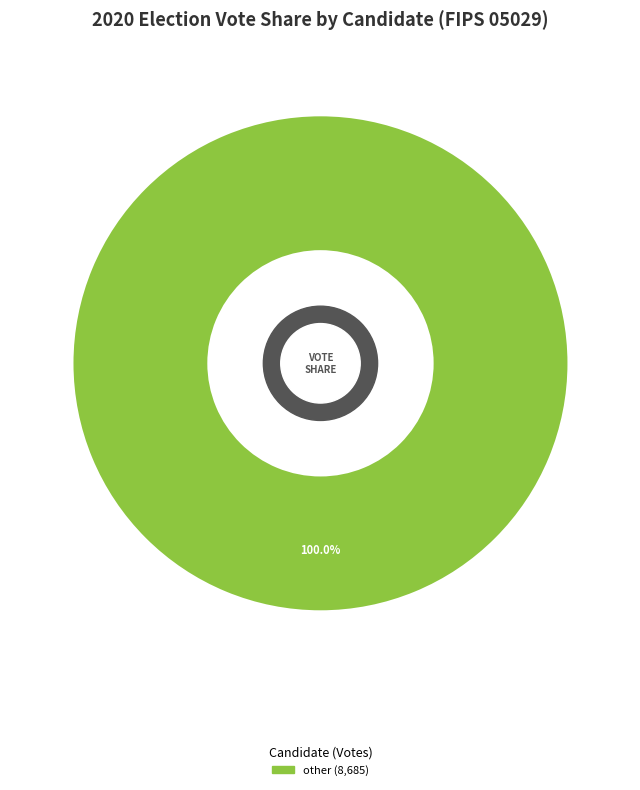

Is there a majority slice in this chart?

Yes